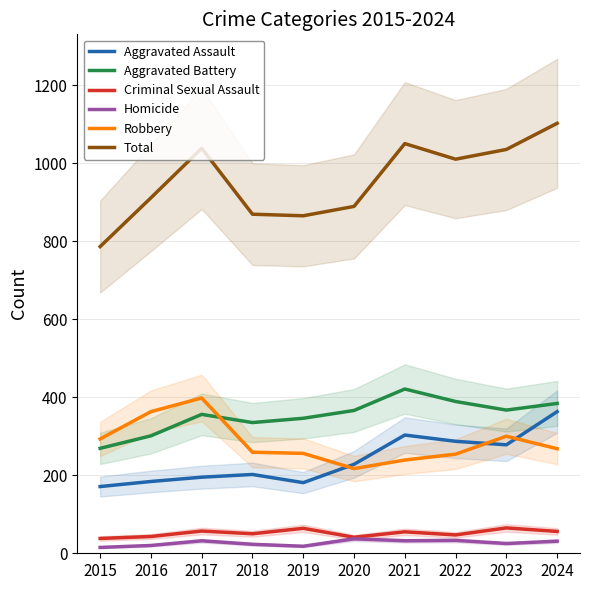

How many values in the Aggravated Assault series exceed 228?

4